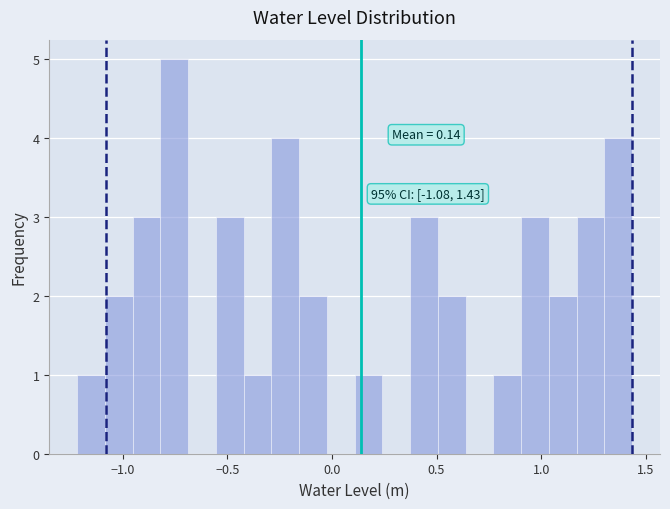

Around what value on the x-axis is the tallest bar? Give the approximate position of its centre, as read against the axis.

-0.75